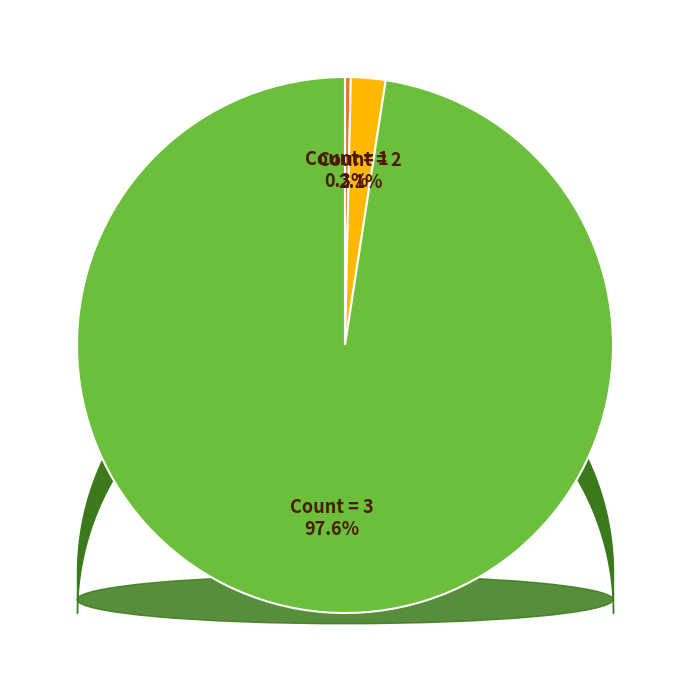

Rank the categories by value from lowest to highest.

Count = 1, Count = 2, Count = 3